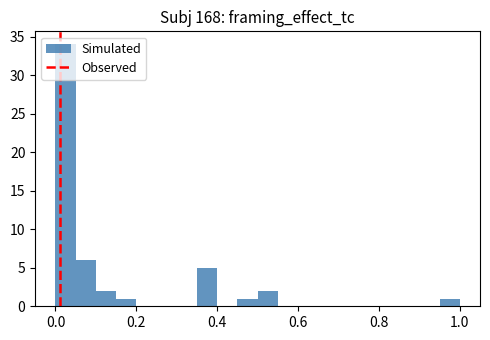

Around what value on the x-axis is the tallest bar? Give the approximate position of its centre, as read against the axis.

0.02